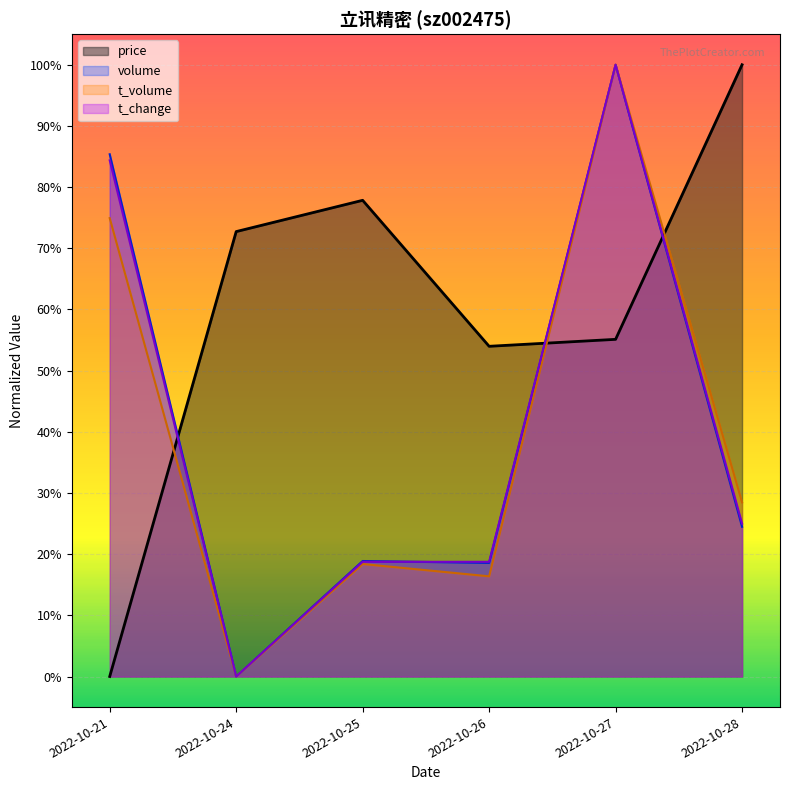

Which series has the widest spread of values?

price